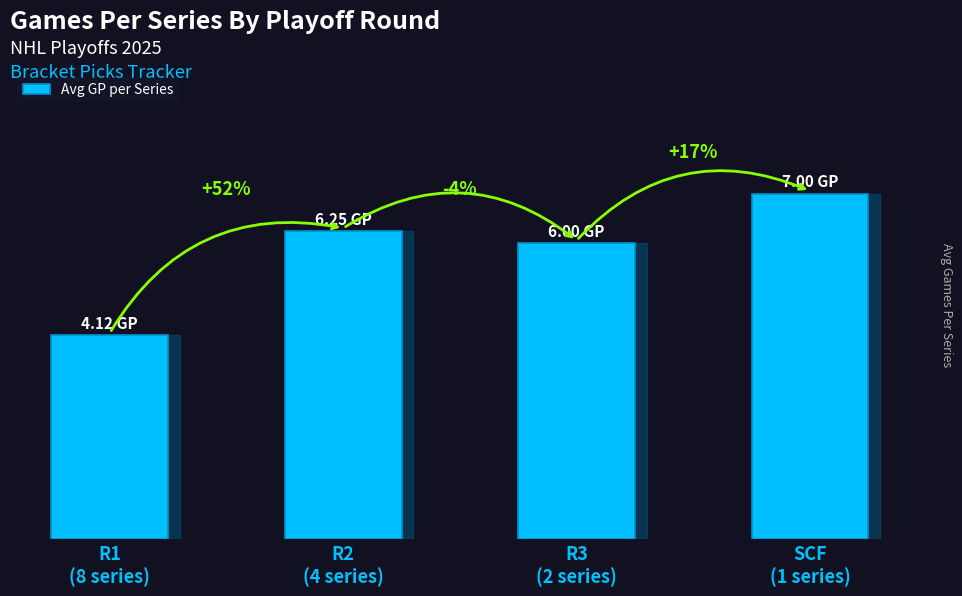

How many bars are there in total?

4